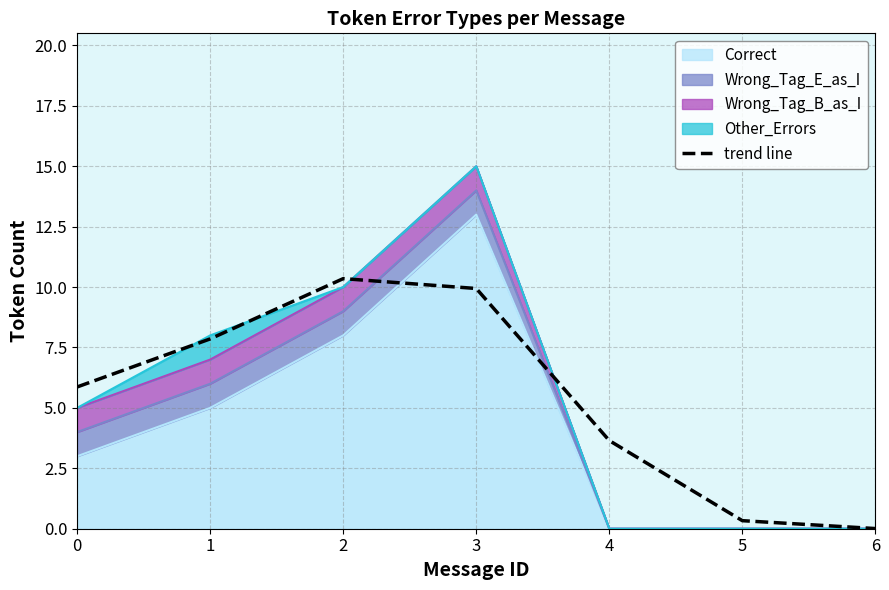

Rank the categories by value from lowest to highest.

6, 5, 4, 0, 1, 3, 2